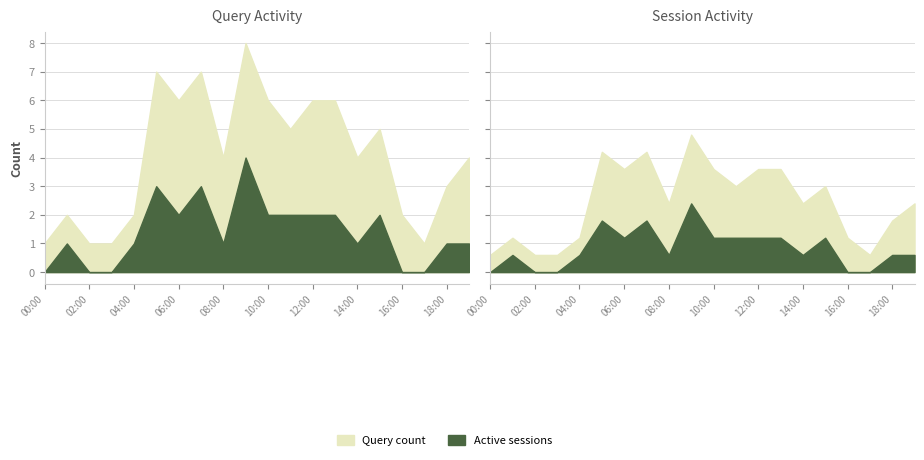

True or false: Active sessions and Query count cross at least once.

False